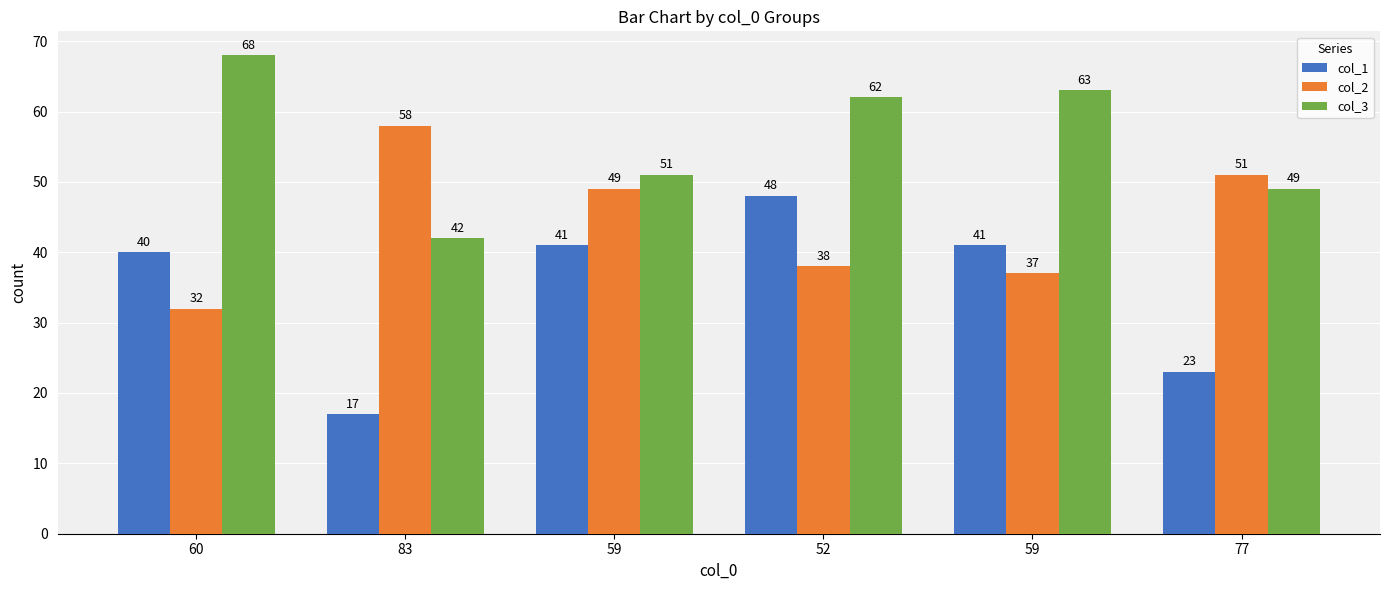

Are the bars horizontal?

No